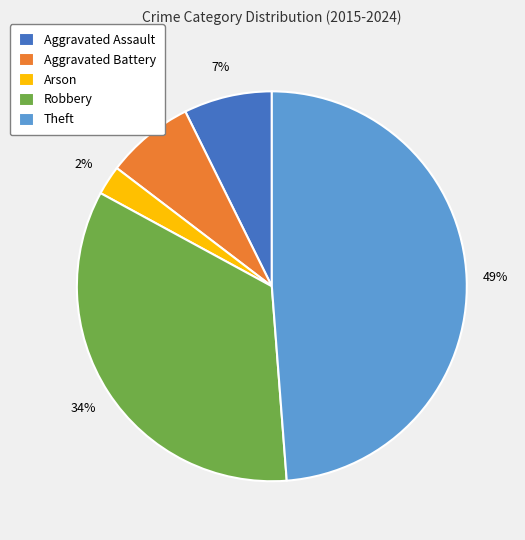

To the nearest percent, what percentage of the pie is Aggravated Battery?

7%